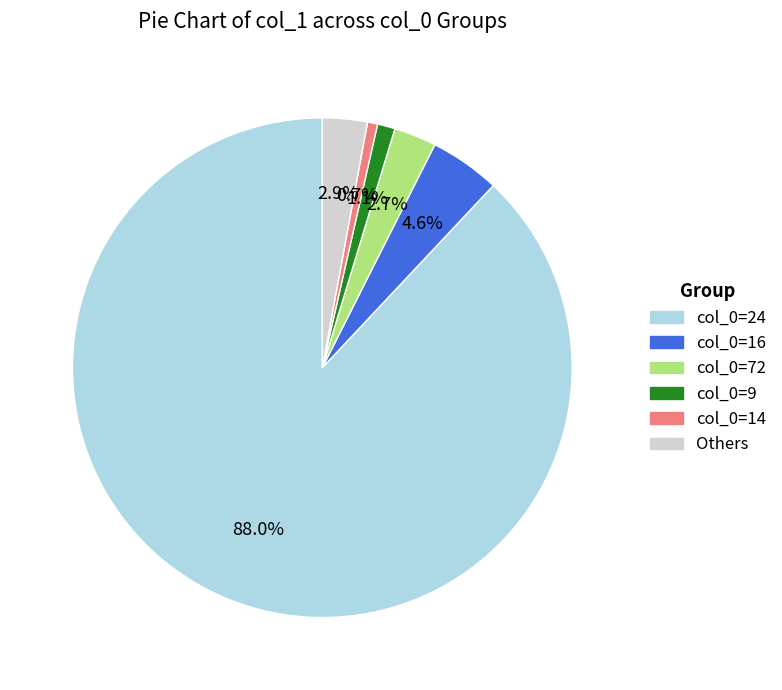

Is there any slice that represents more than half of the pie?

Yes